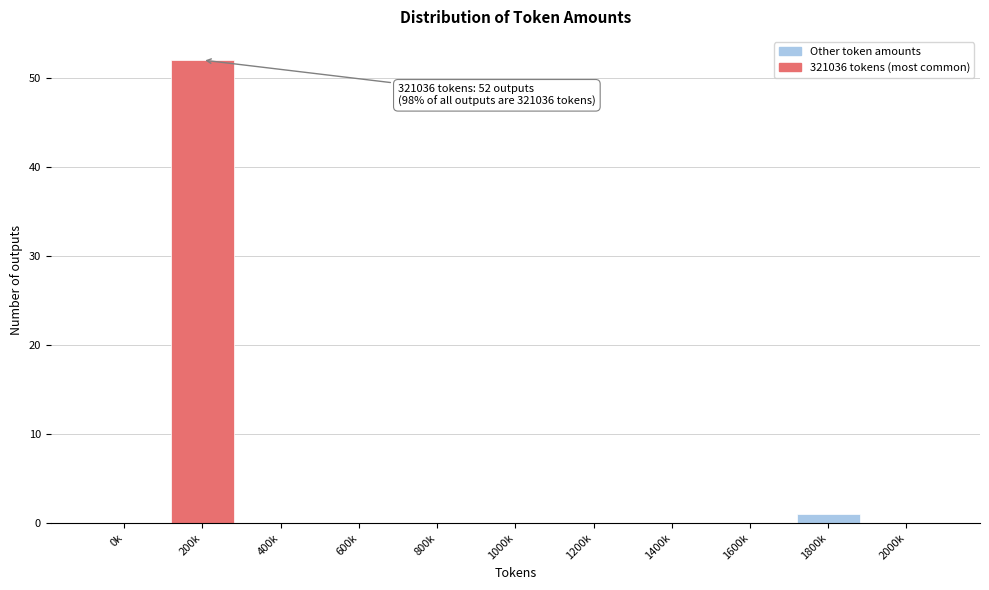

Reading left to right, extract all data points from this chart.

0k=0	200k=52	400k=0	600k=0	800k=0	1000k=0	1200k=0	1400k=0	1600k=0	1800k=1	2000k=0